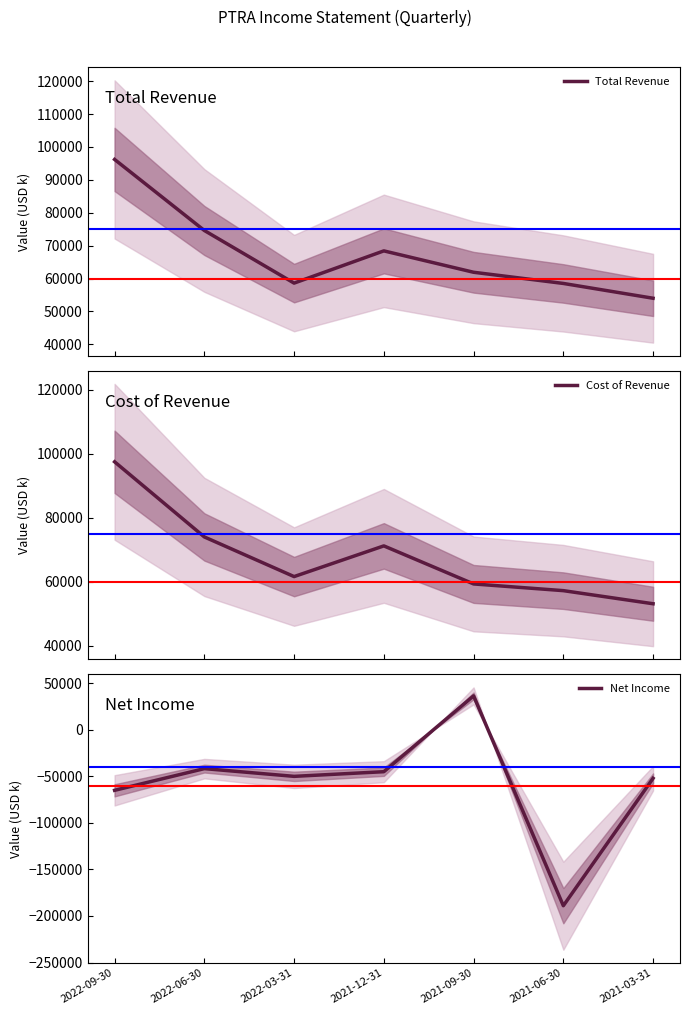

How many data points in Total Revenue are above 61900?

3